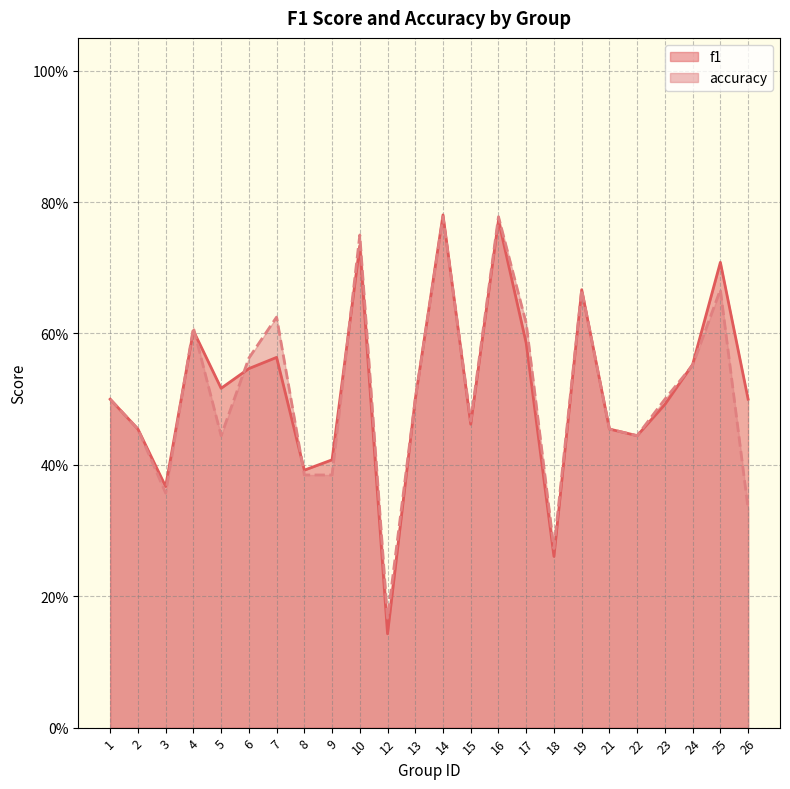

What is the sum of all f1 values?

12.4